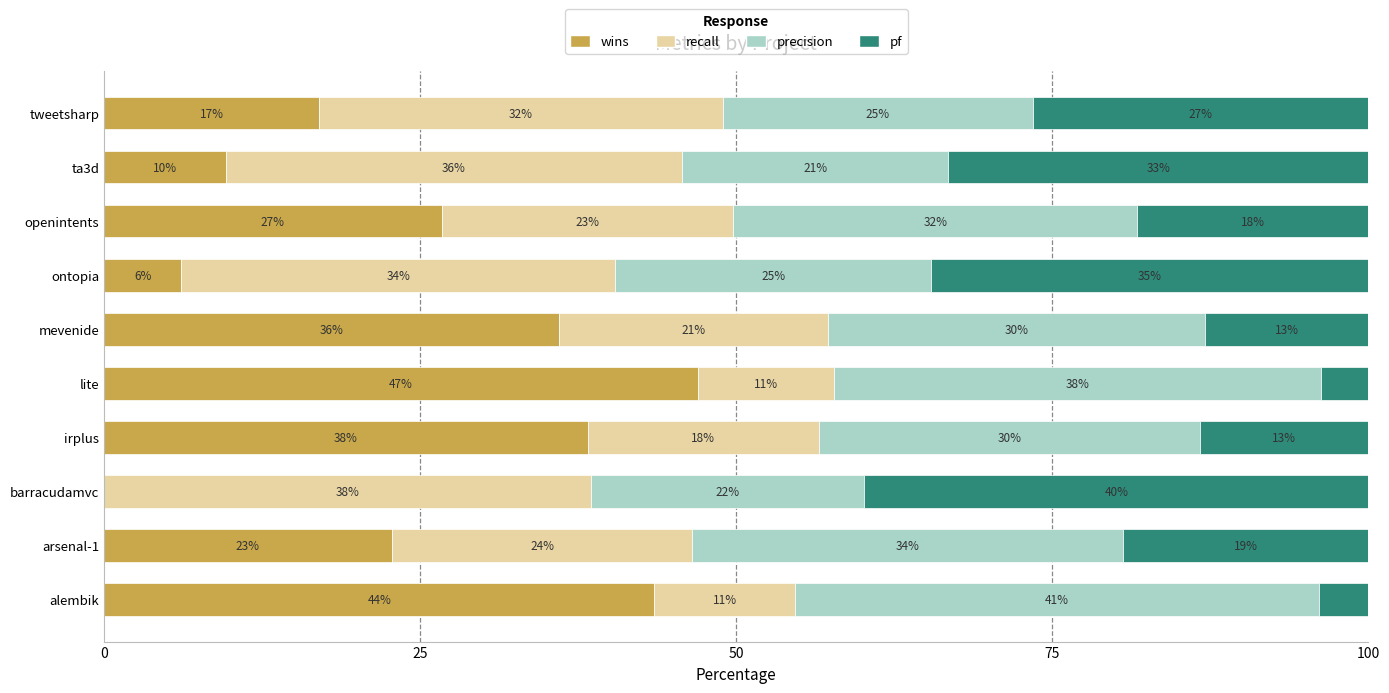

The wins series shows 0.0 at barracudamvc. True or false?

True